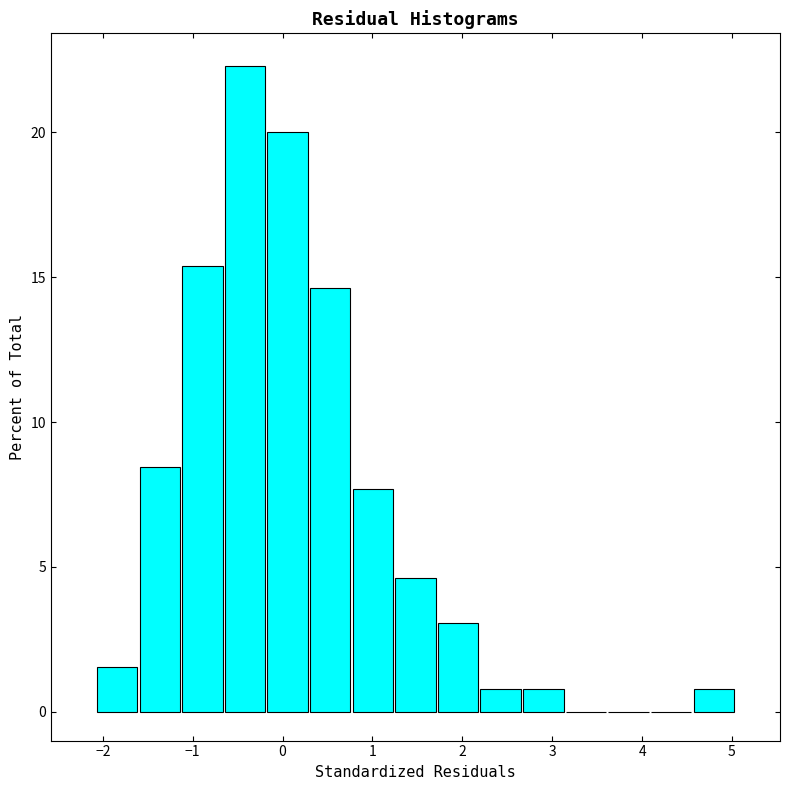

Over which range of the x-axis is the bar tallest?

-0.7 to -0.2